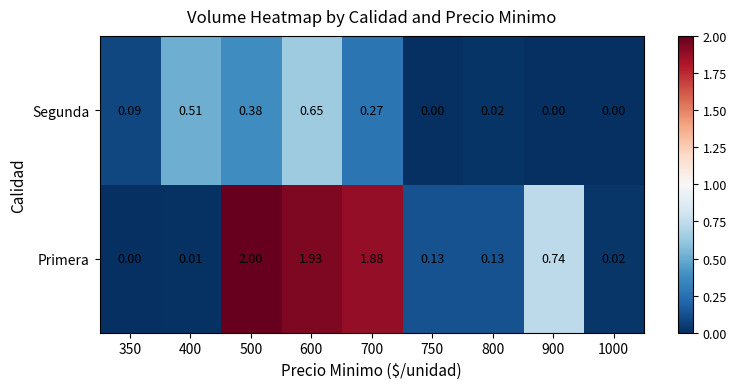

Rank the series by their maximum value, from highest to lowest.

Primera, Segunda